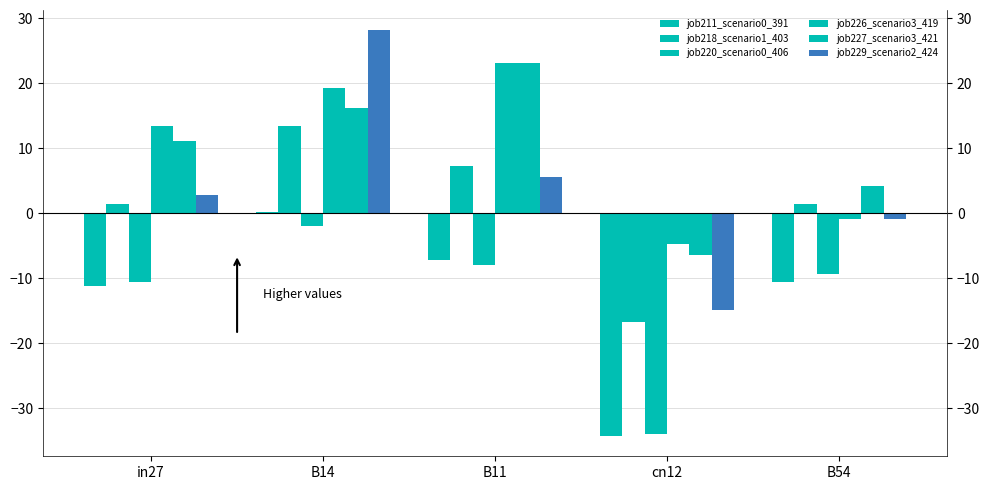

How many bars are there in total?

30